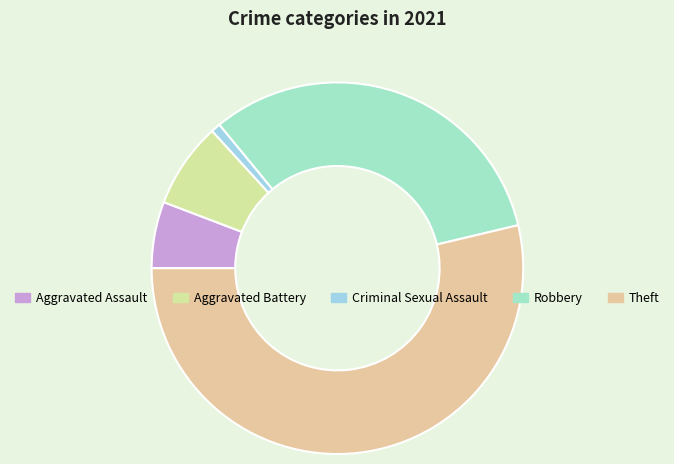

The Criminal Sexual Assault slice represents 11% of the pie. True or false?

False